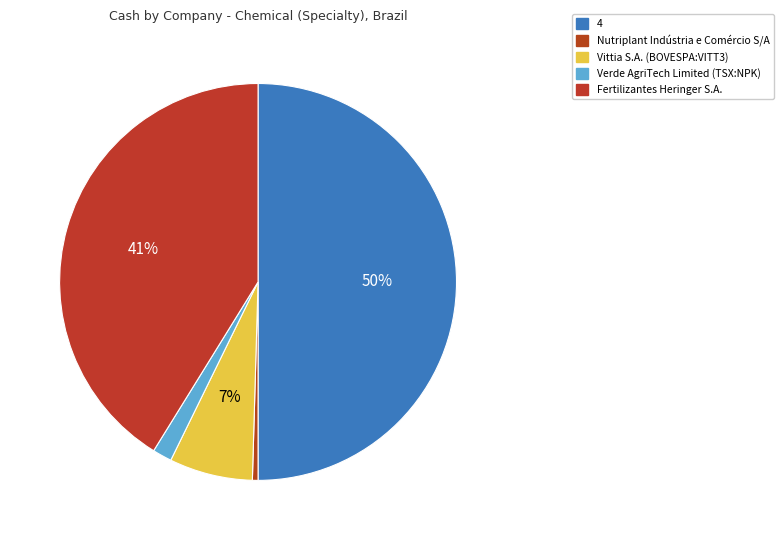

Which slice is the smallest?

Nutriplant Indústria e Comércio S/A